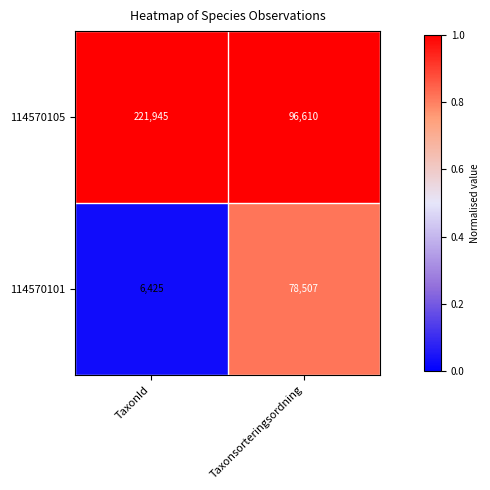

Is the value of 114570101 at TaxonId greater than the value of 114570105 at TaxonId?

No